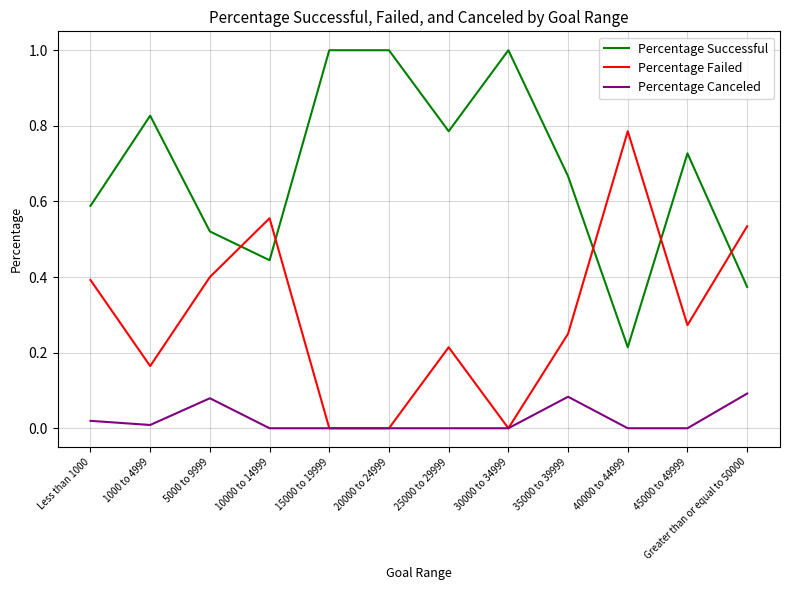

What position from the right is Greater than or equal to 50000?

1